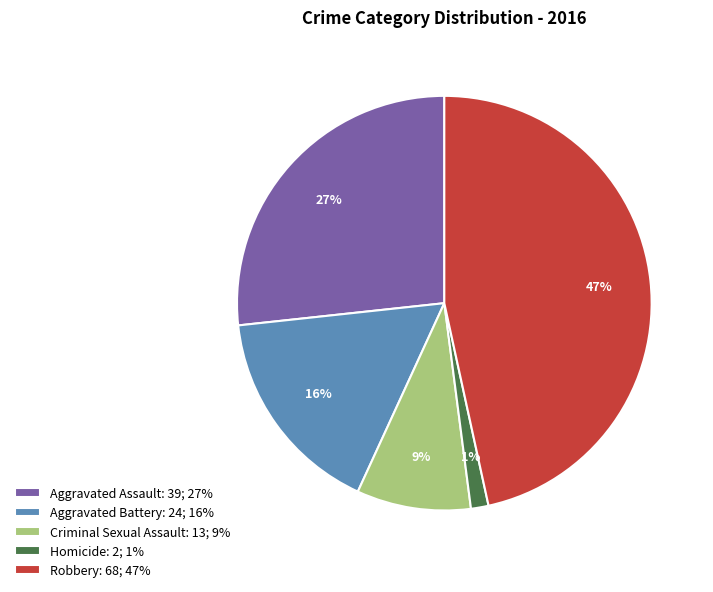

Does Criminal Sexual Assault represent more than half of the total?

No